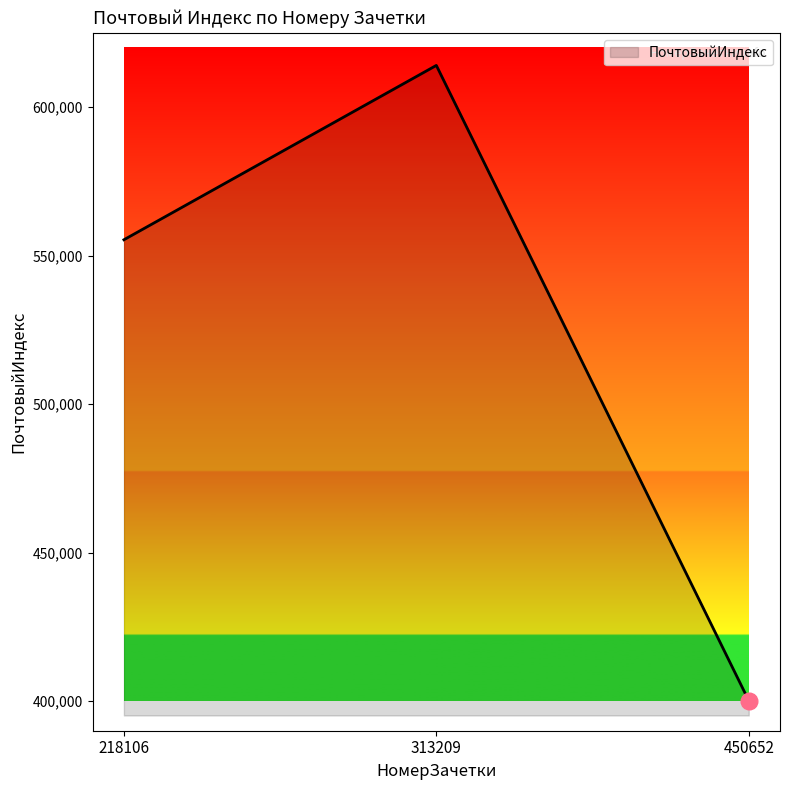

At which label is the value closest to 507084?

218106